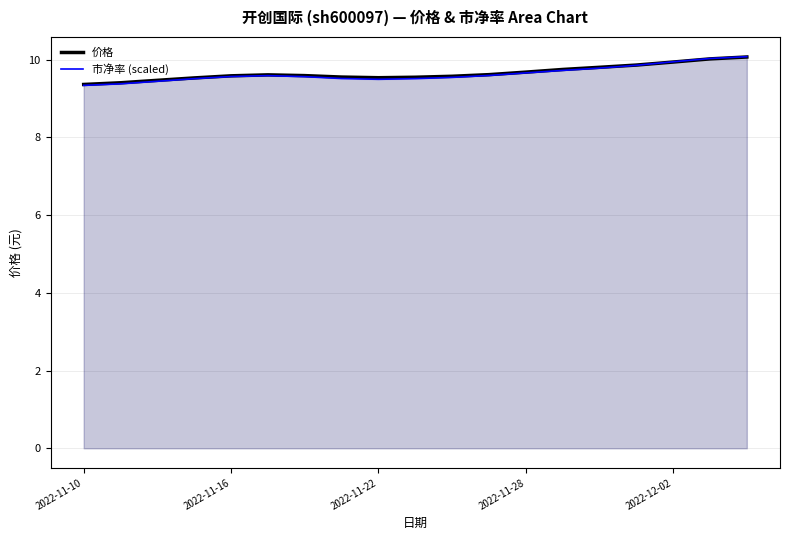

In 市净率 (scaled), how many points are higher than both neighbors (excluding endpoints)?

1